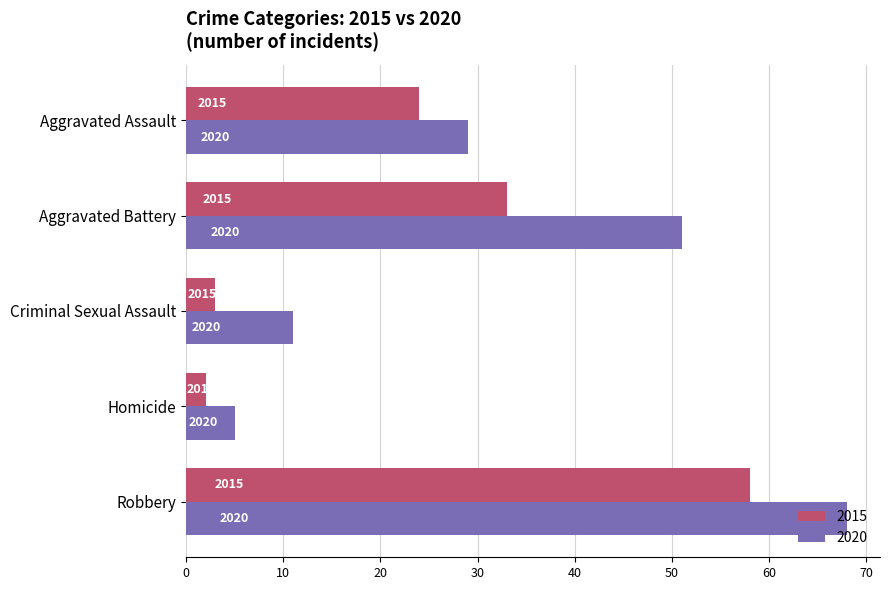

List the labels in order of 2015 value, smallest first.

Homicide, Criminal Sexual Assault, Aggravated Assault, Aggravated Battery, Robbery